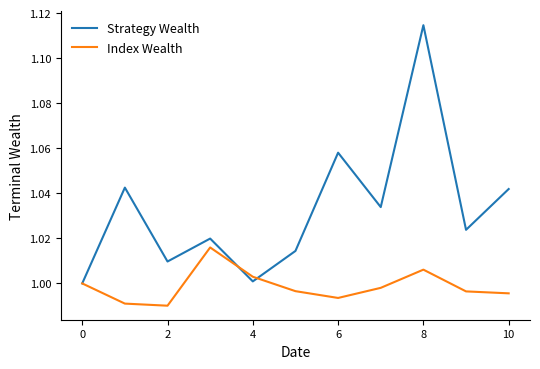

True or false: Strategy Wealth and Index Wealth intersect in this chart.

True